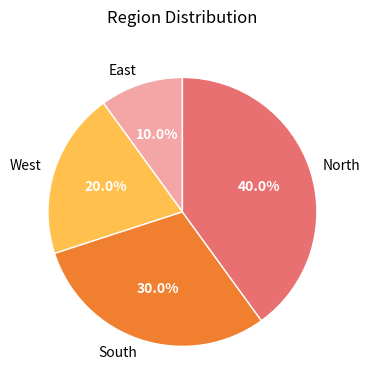

To the nearest percent, what is the average slice percentage?

25%